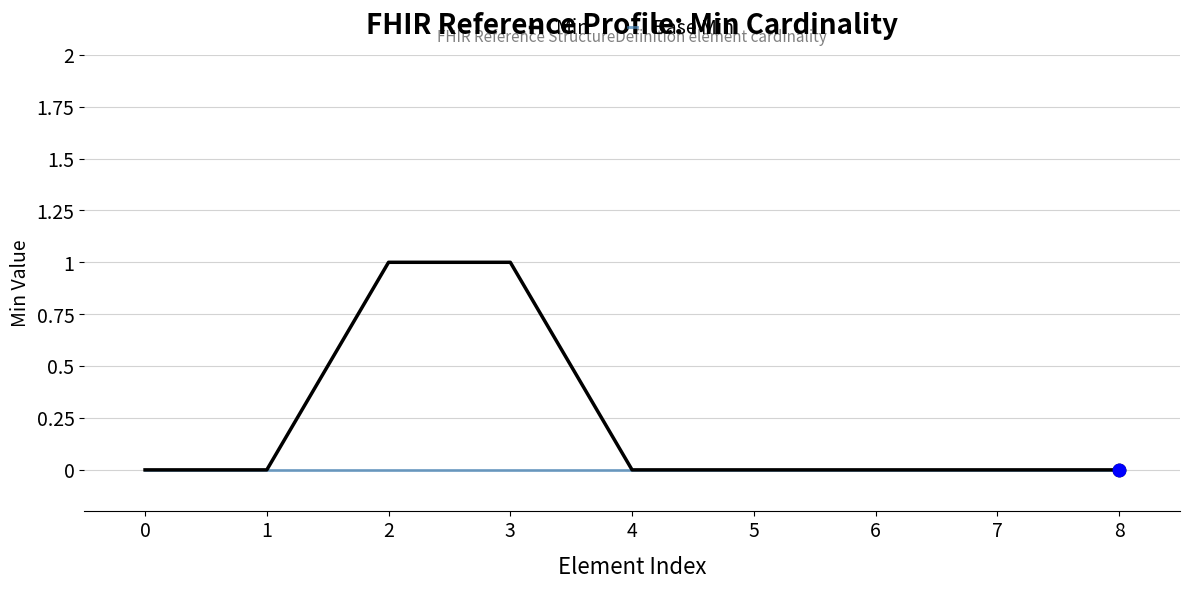

Is it true that Min equals 1 at 2?

True